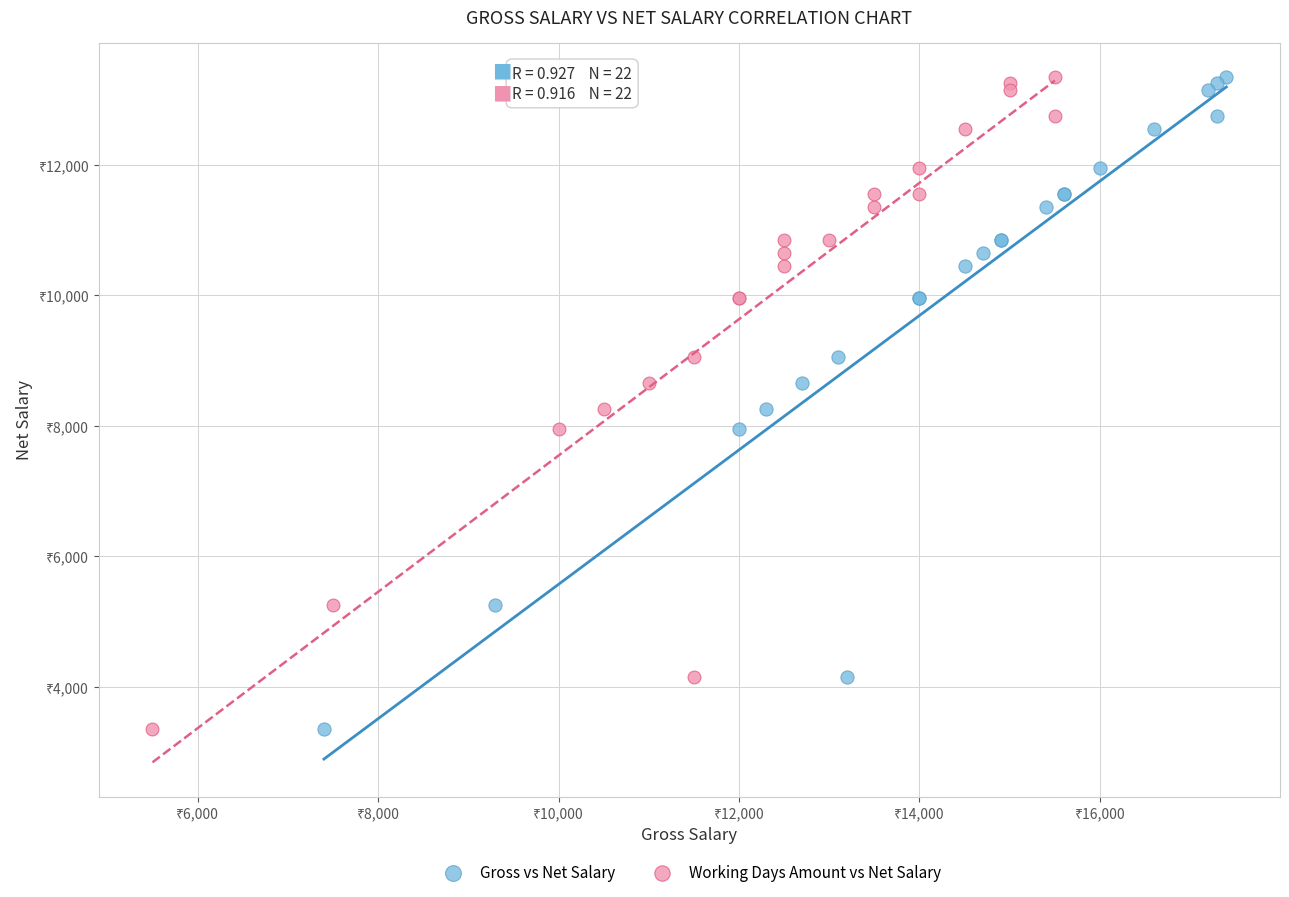

What are all the series names shown in the legend?

Gross vs Net Salary, Working Days Amount vs Net Salary